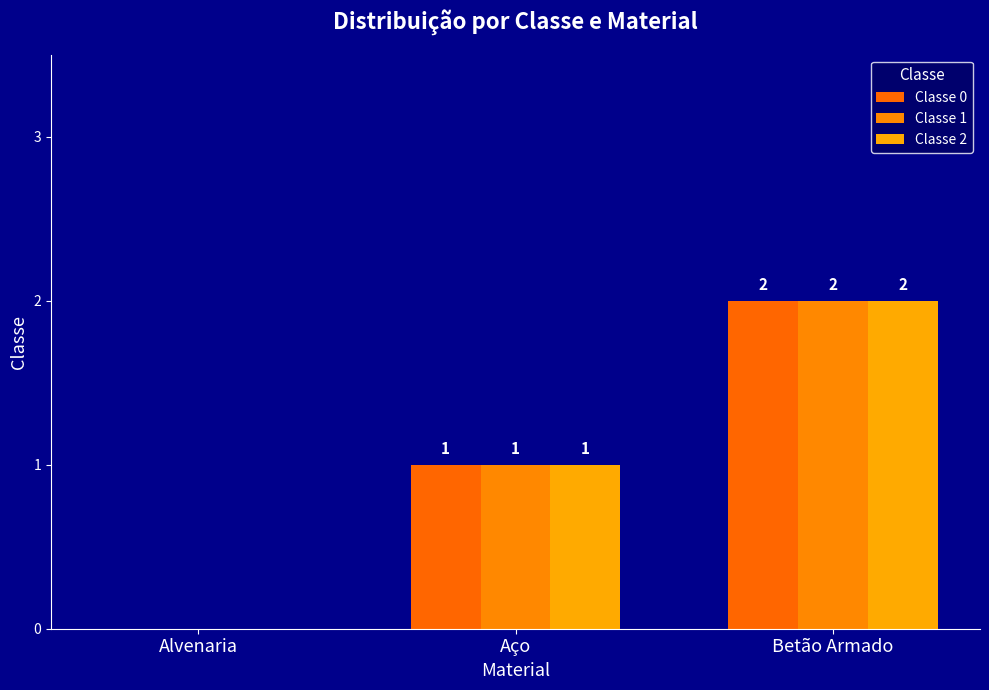

How many values in Classe 2 are above zero?

2